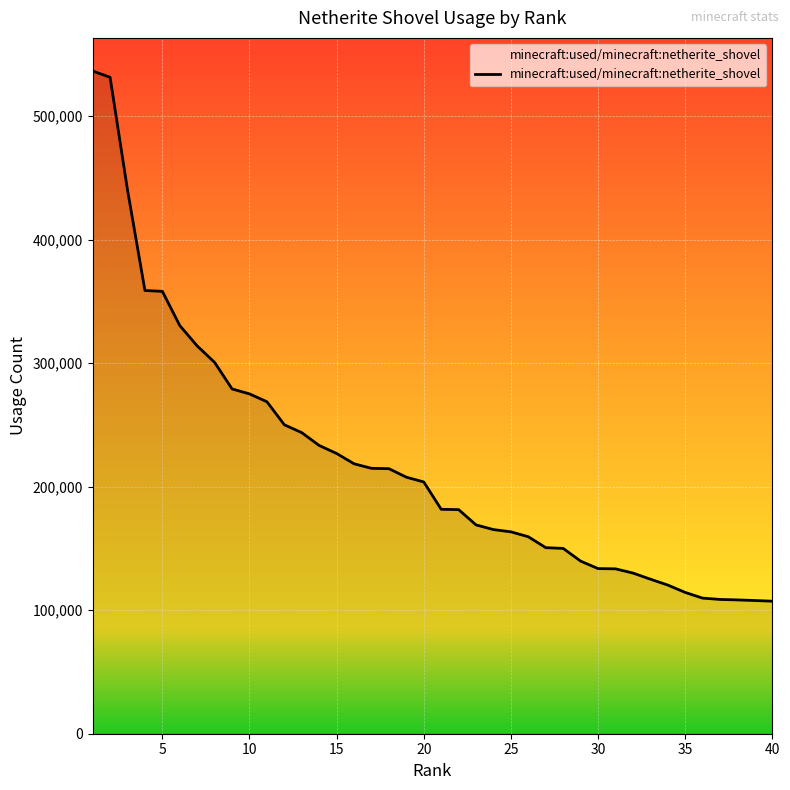

What is the difference between the maximum and minimum values?

429132